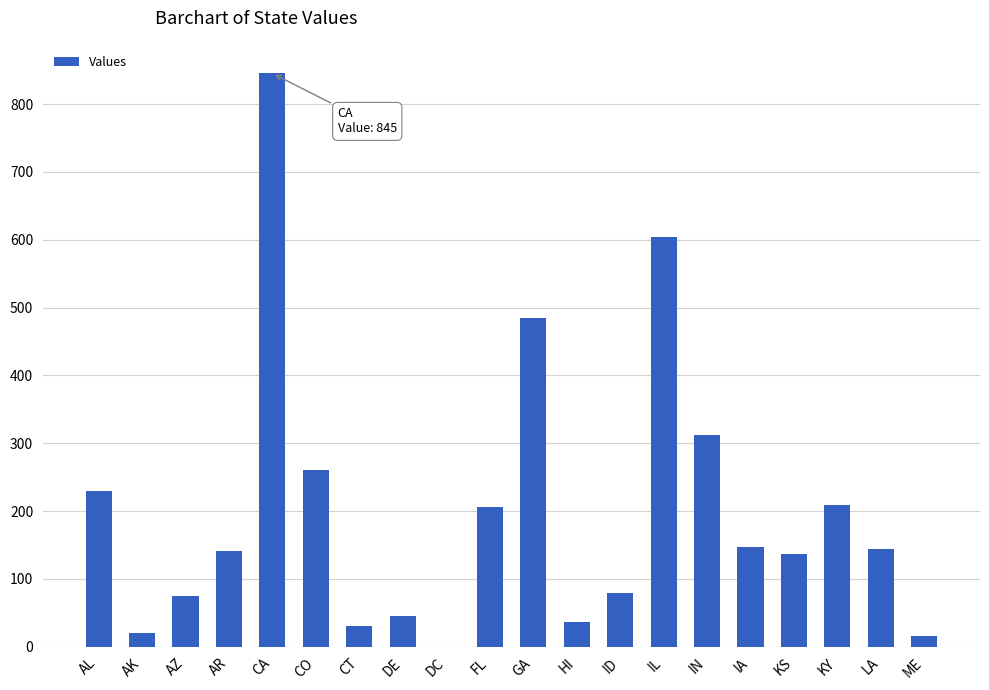

What is the sum of the values at AZ and CT?

106.4